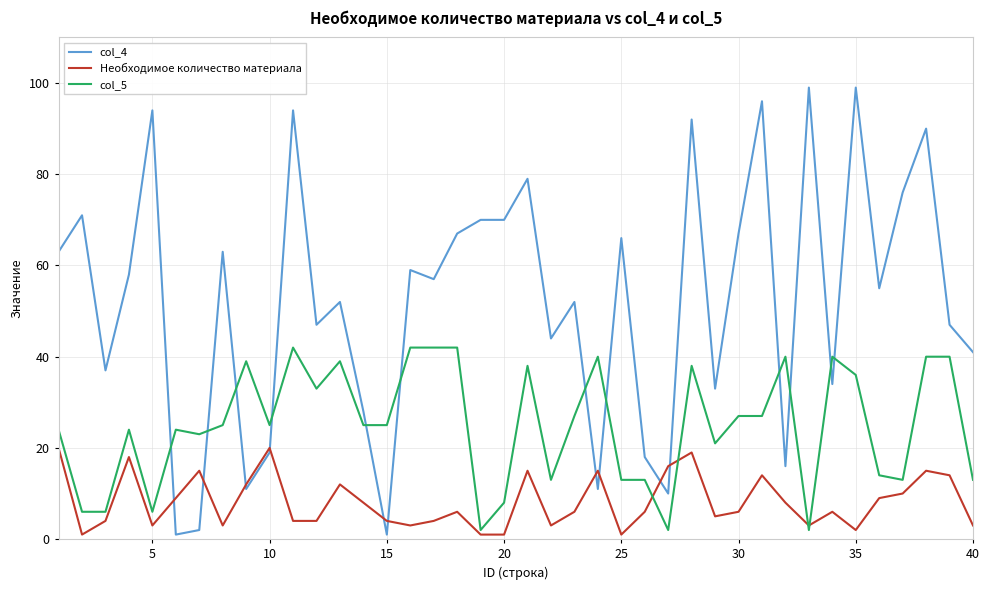

Which series ends up on top after the final intersection of col_4 and col_5?

col_4